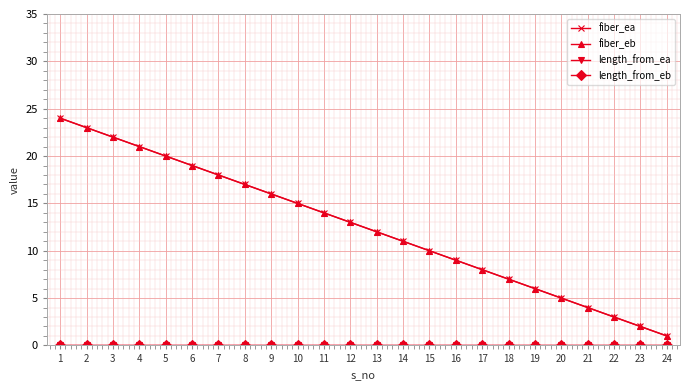

Read the fiber_eb value at 19, to the nearest 10.

10